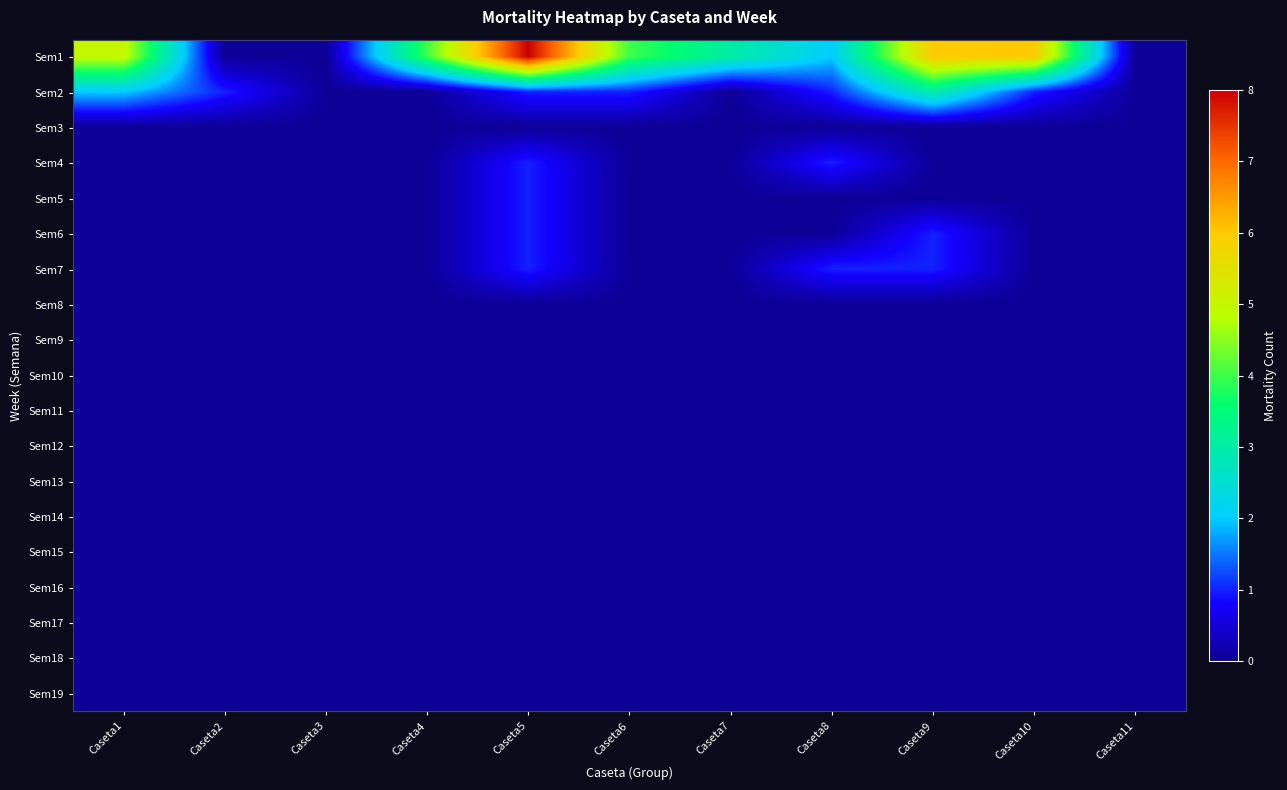

At which category is the sum across all series the highest?

Caseta5